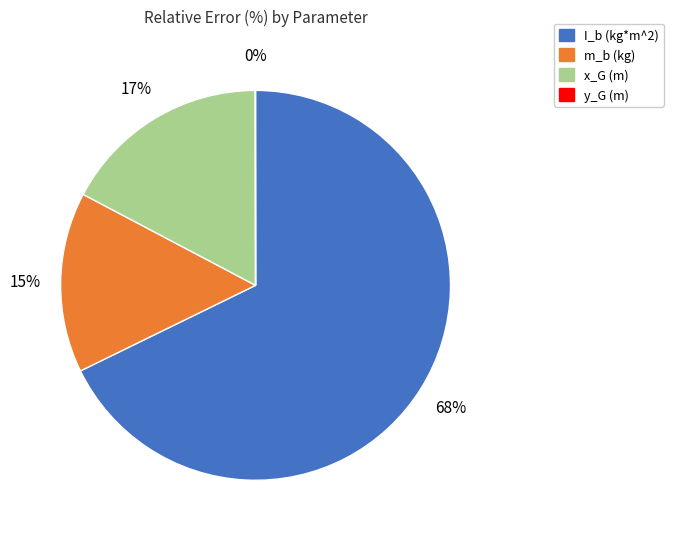

To the nearest percent, what is the average slice percentage?

25%